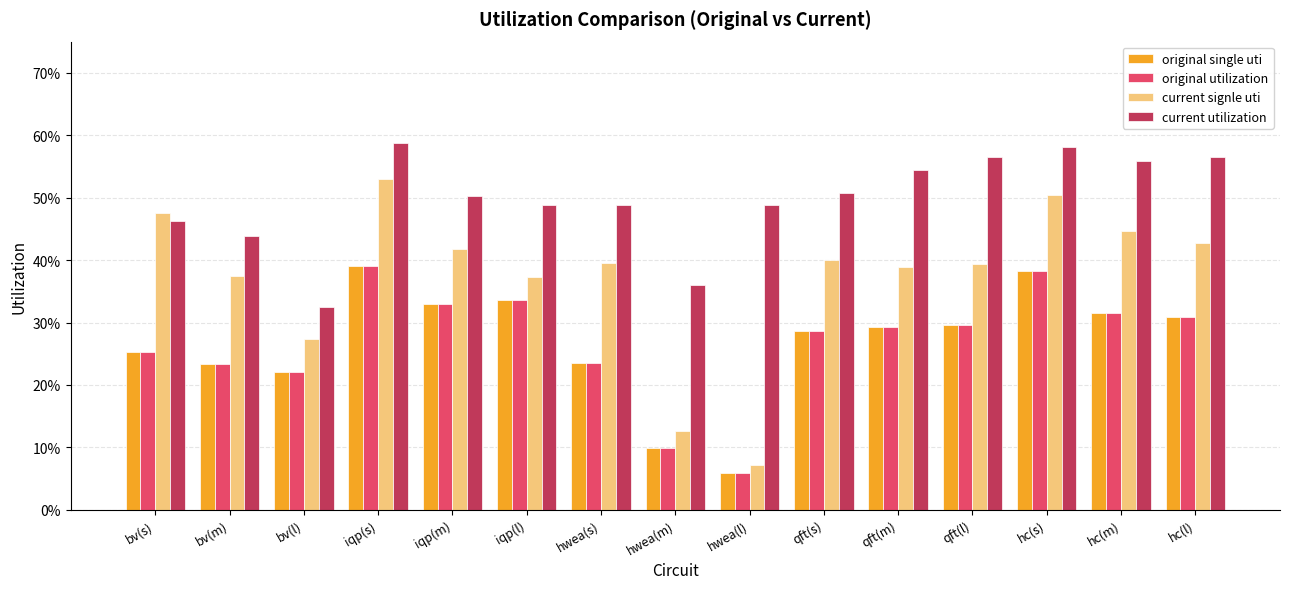

What is the minimum value for original single uti?

0.1